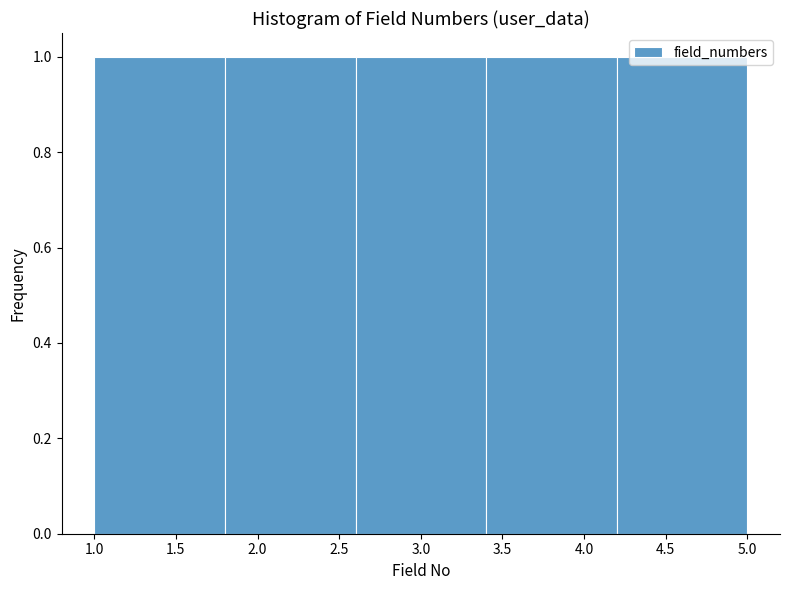

What is the height of the bar covering 3.4 to 4.2 on the x-axis? The values are not printed on the chart, so give them approximately, as read against the axis.

1